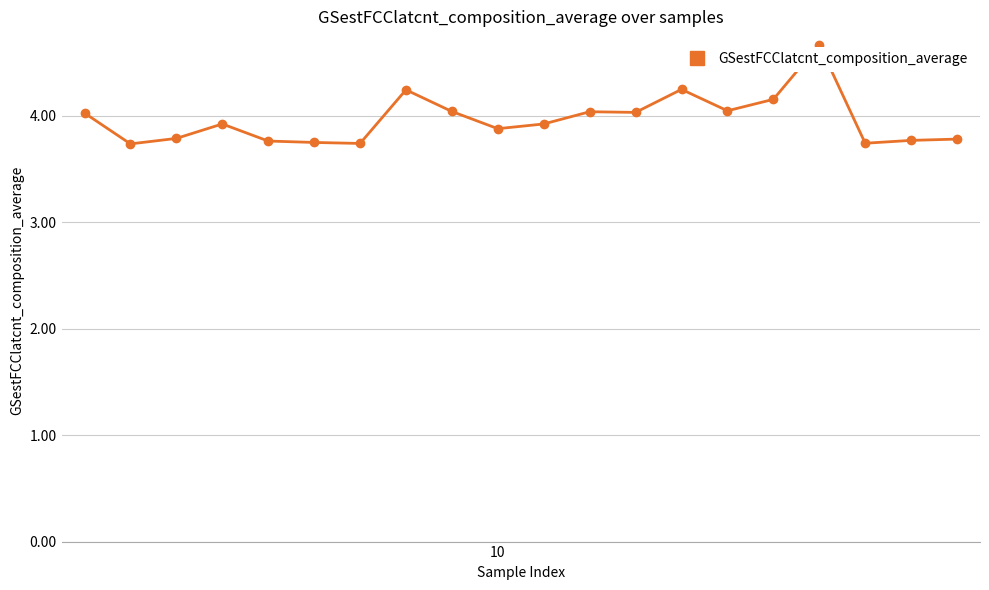

What is the sum of all values?

79.3